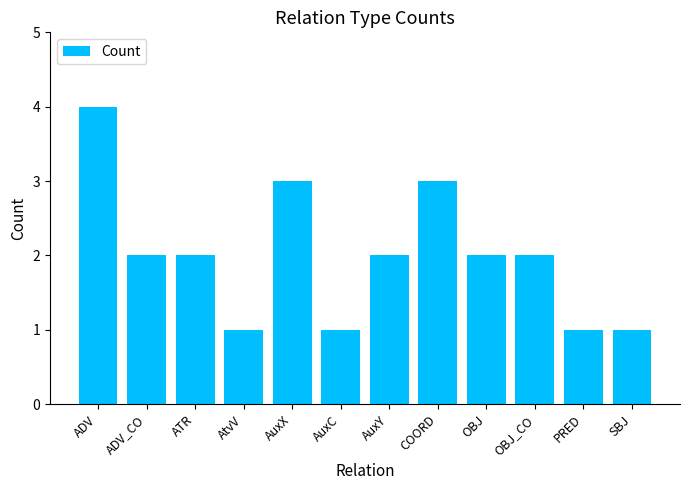

Count the number of data series in this chart.

1